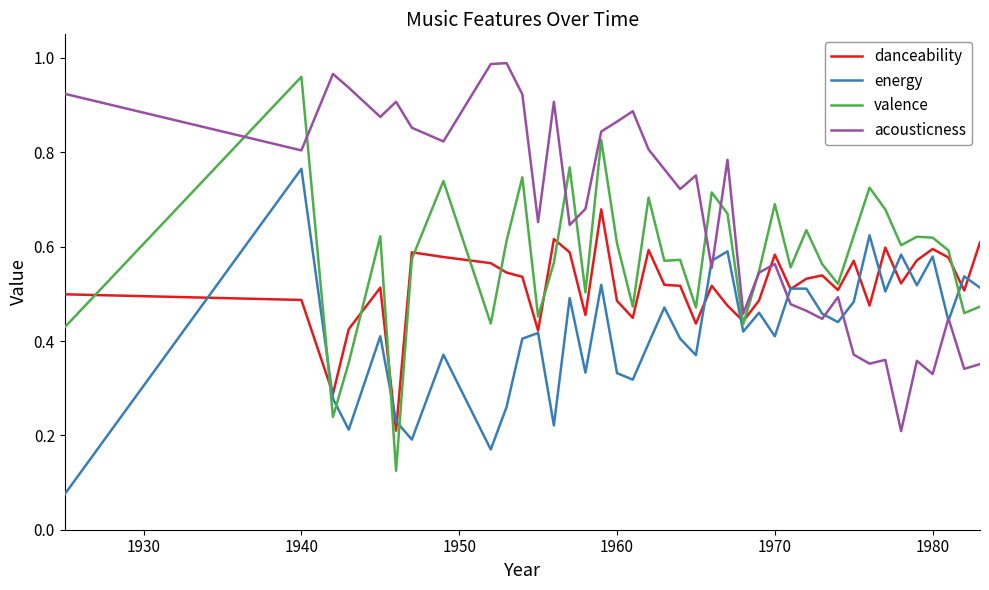

Which series has the widest spread of values?

valence